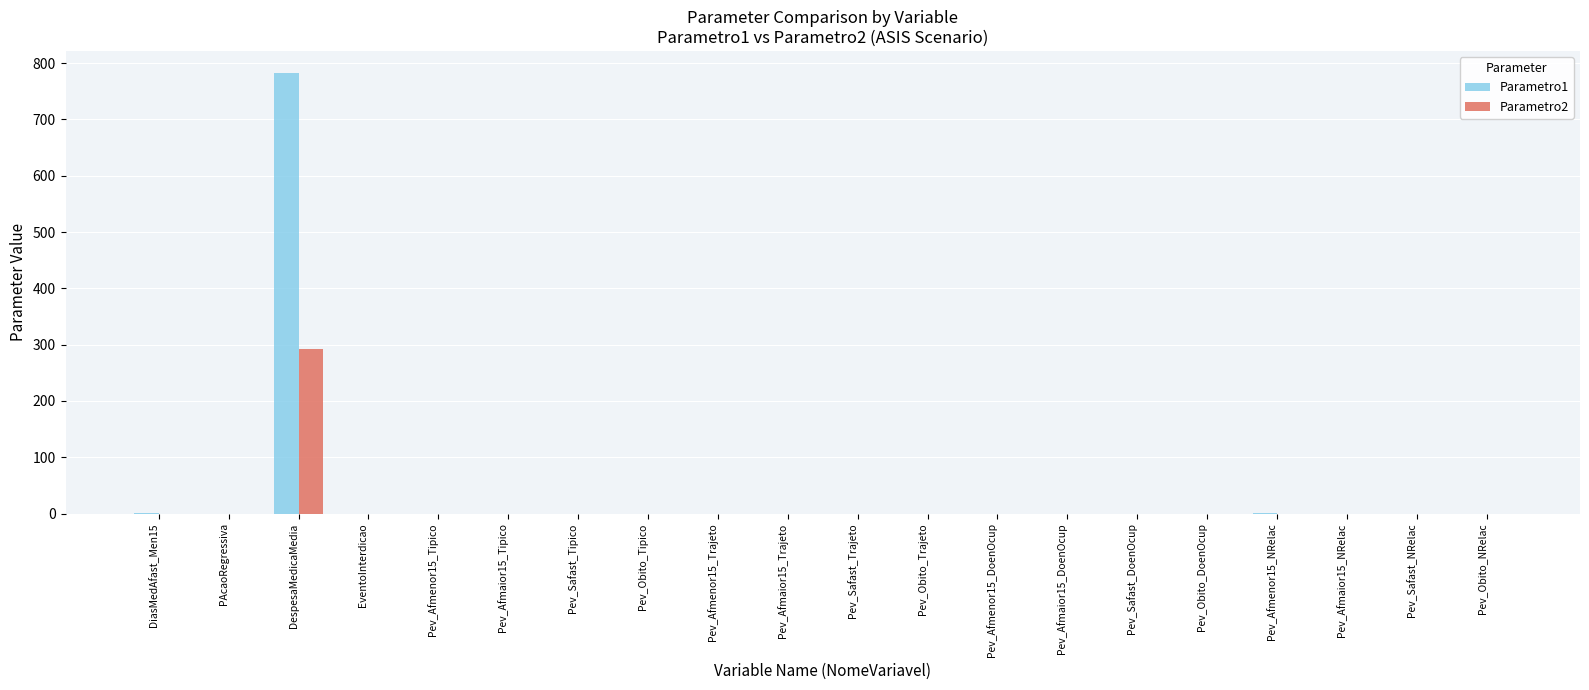

At which category is the sum across all series the highest?

DespesaMedicaMedia